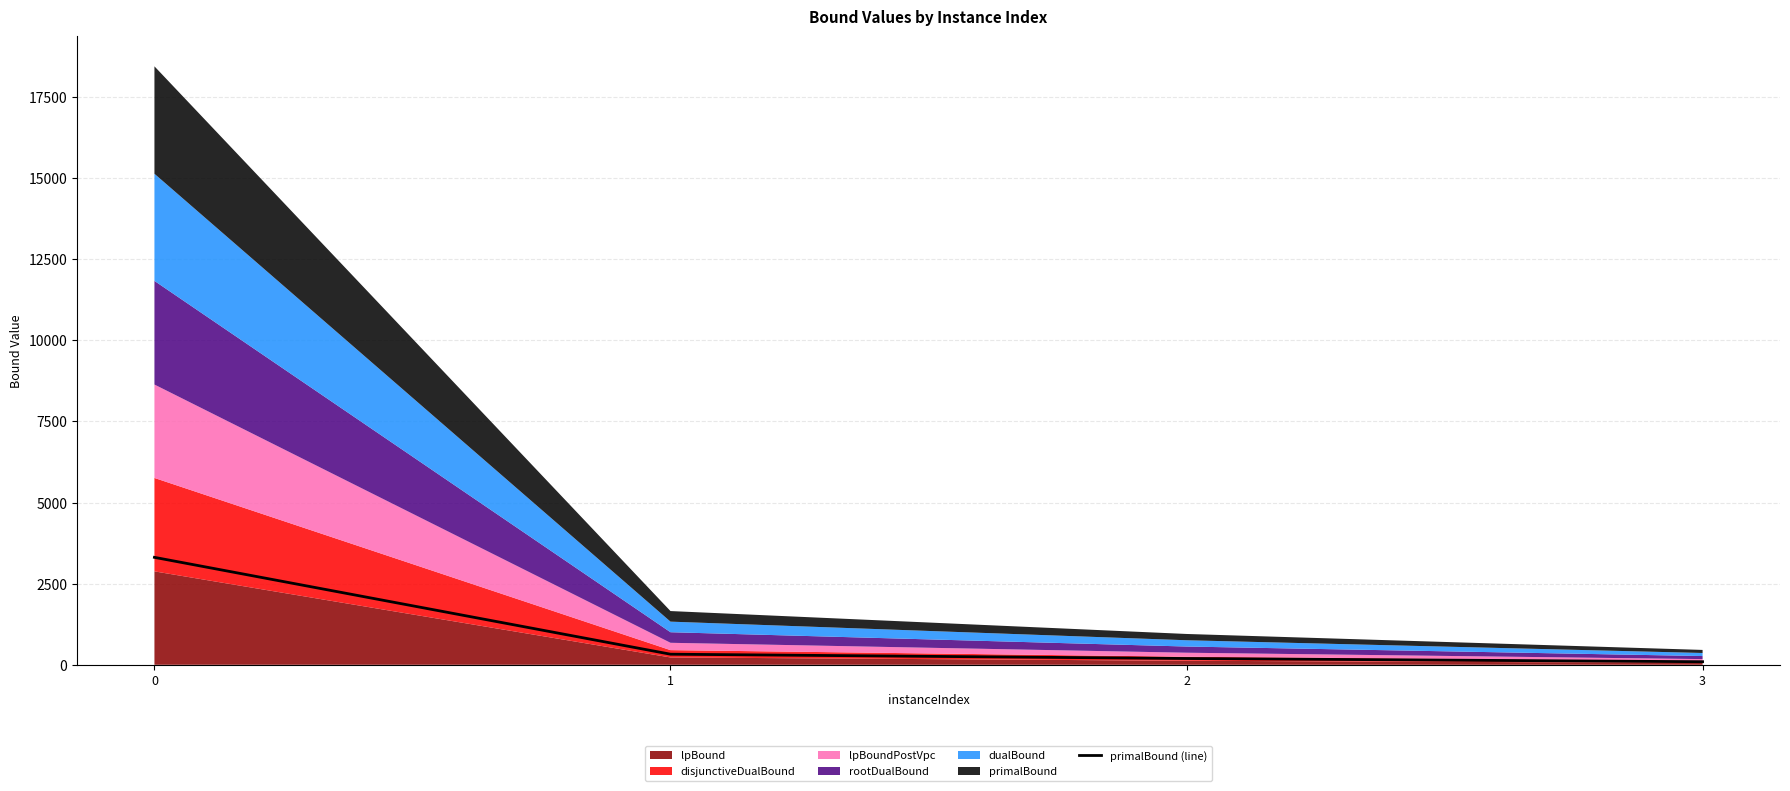

Which label corresponds to the smallest value in the chart?

3